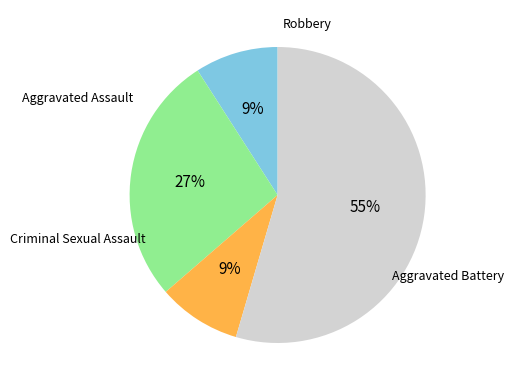

To the nearest percent, what is the average slice percentage?

25%